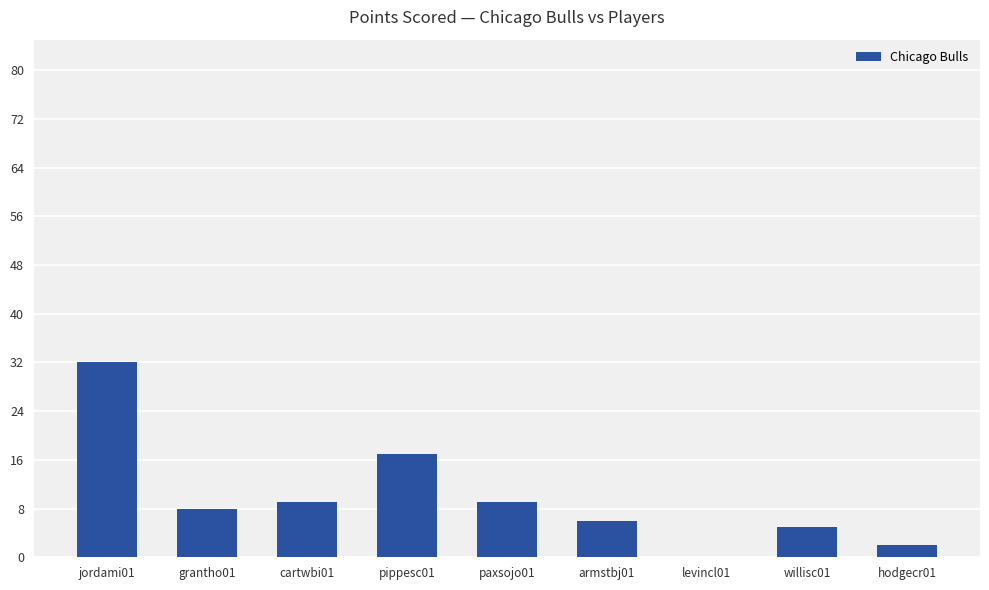

Reading left to right, what are all the values shown in this chart?

jordami01=32	grantho01=8	cartwbi01=9	pippesc01=17	paxsojo01=9	armstbj01=6	levincl01=0	willisc01=5	hodgecr01=2